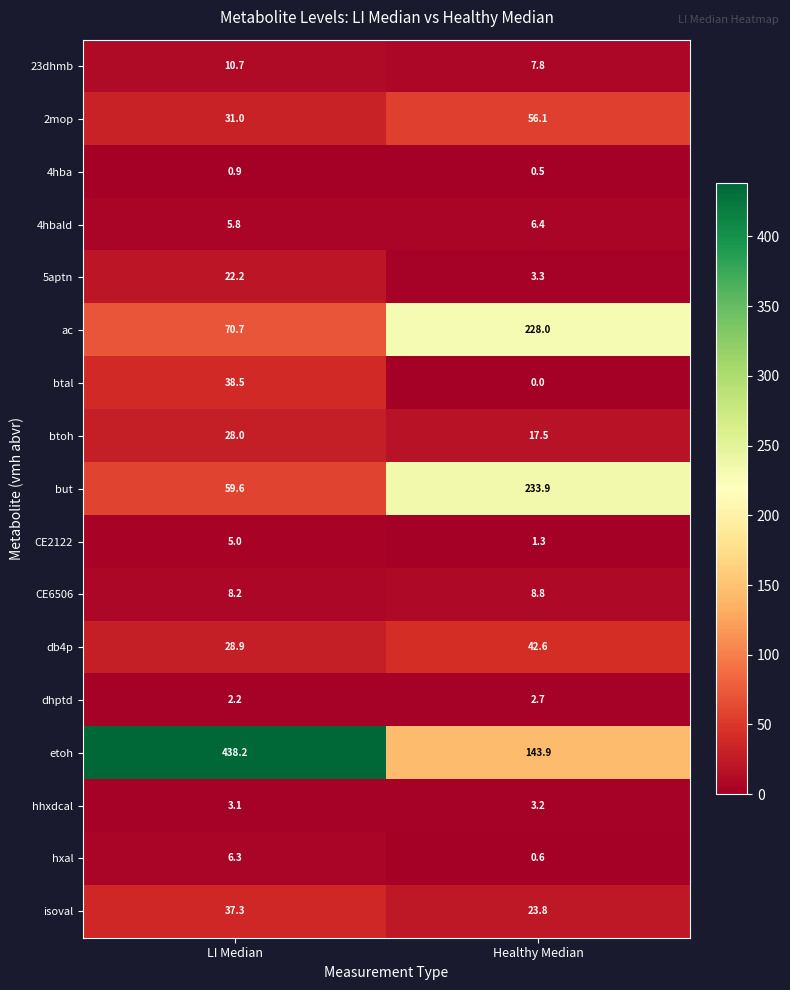

What is the maximum value shown in the chart?

438.2